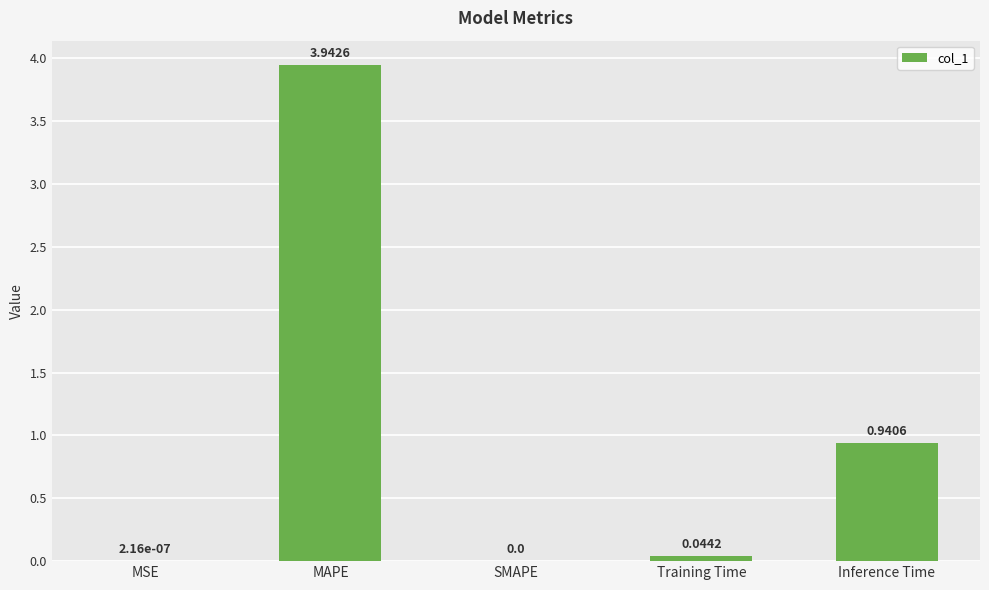

Which label corresponds to the largest value in the chart?

MAPE